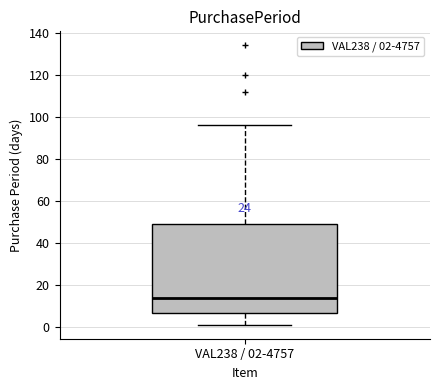

Where is the lower edge of the box for VAL238 / 02-4757 on the y-axis? The values are not printed on the chart, so give them approximately, as read against the axis.

6